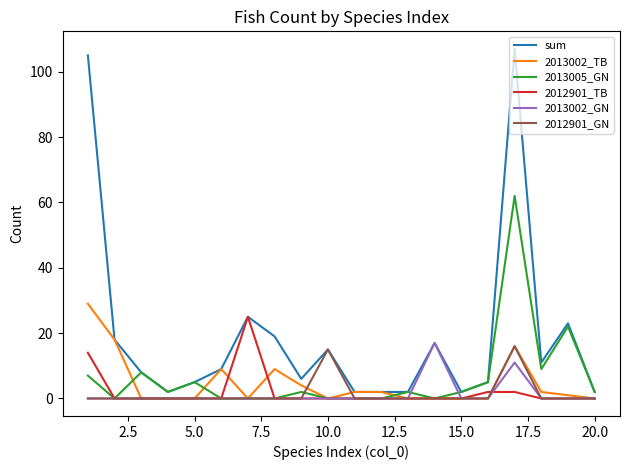

Which series has the largest total across all categories?

sum